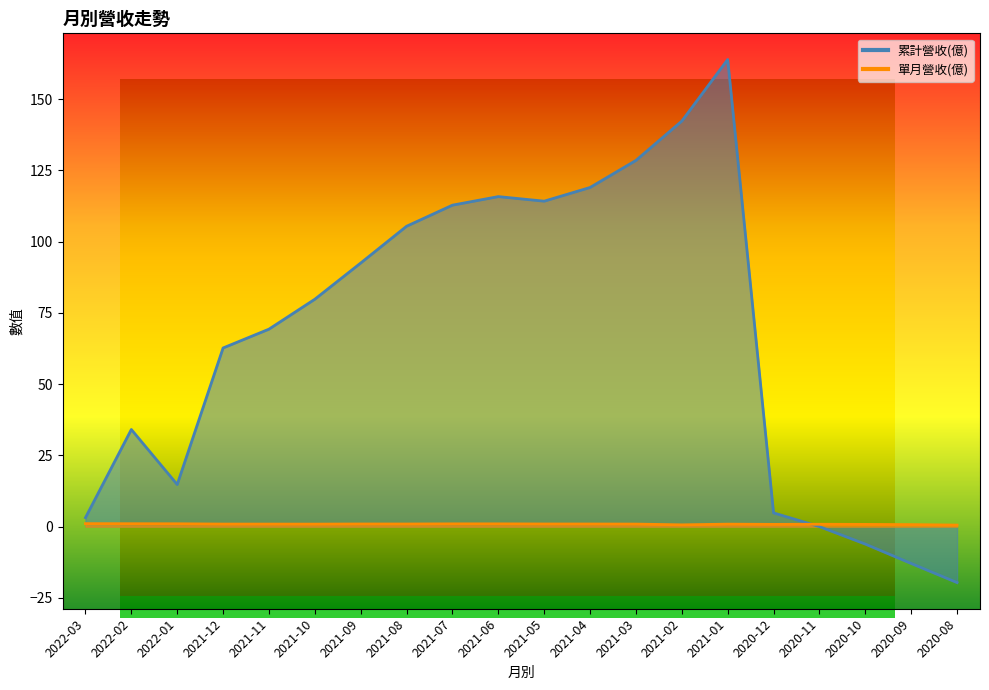

What is the smallest value displayed?

-19.6